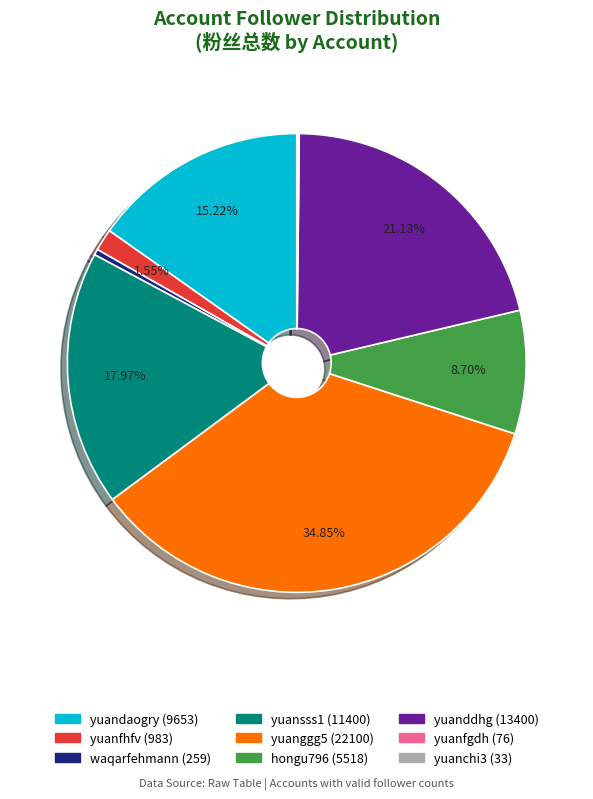

Which has a higher value, yuanggg5 (22100) or waqarfehmann (259)?

yuanggg5 (22100)